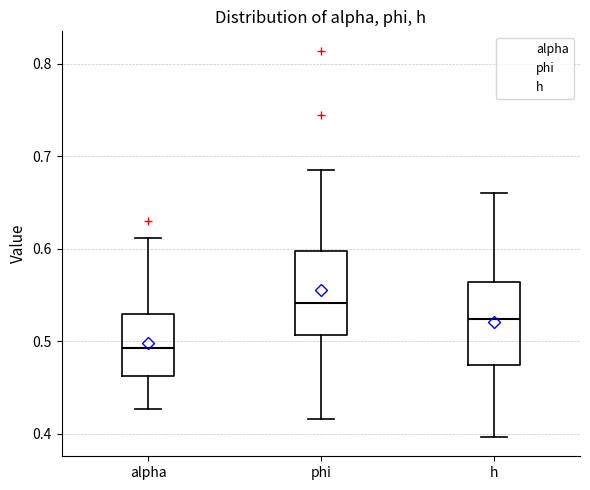

Reading left to right, read every box against the y-axis: the position of its median line, the range the box covers, and the ends of its whiskers. The values are not printed on the chart, so give them approximately, as read against the axis.

alpha: median 0.49, box 0.46 to 0.53, whiskers 0.43 to 0.61
phi: median 0.54, box 0.51 to 0.60, whiskers 0.42 to 0.68
h: median 0.52, box 0.47 to 0.56, whiskers 0.40 to 0.66